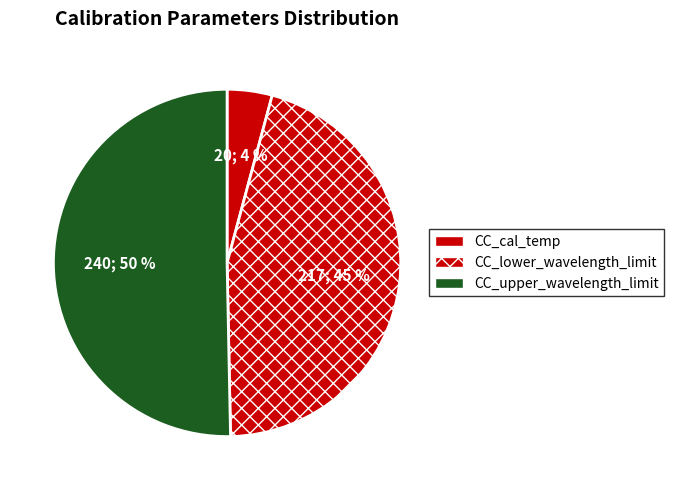

How many slices are in this pie chart?

3